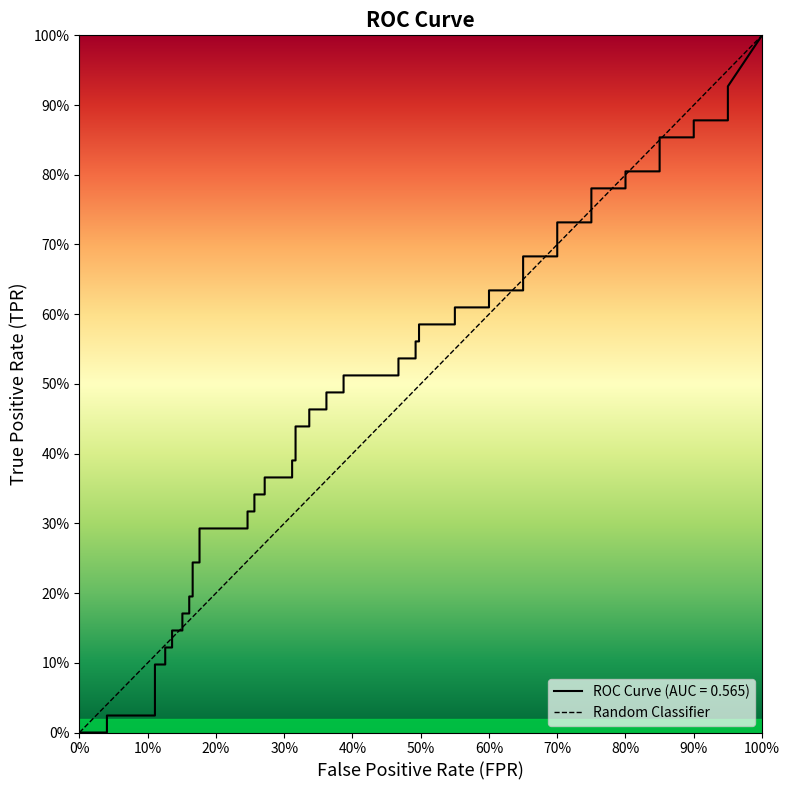

How many values are above zero?

1